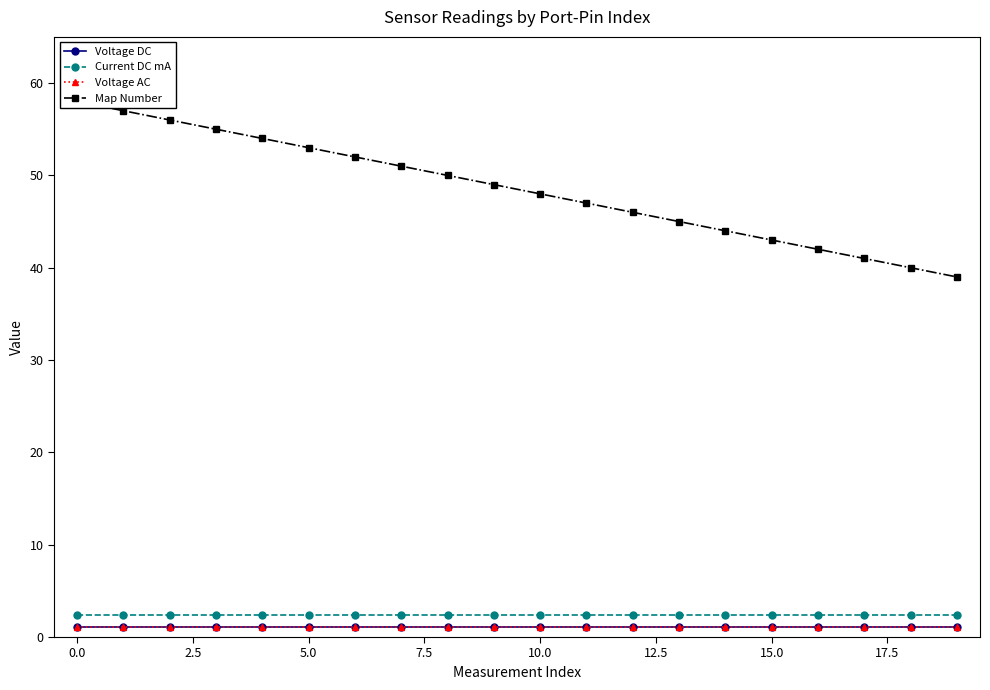

What is the smallest value displayed?

1.1